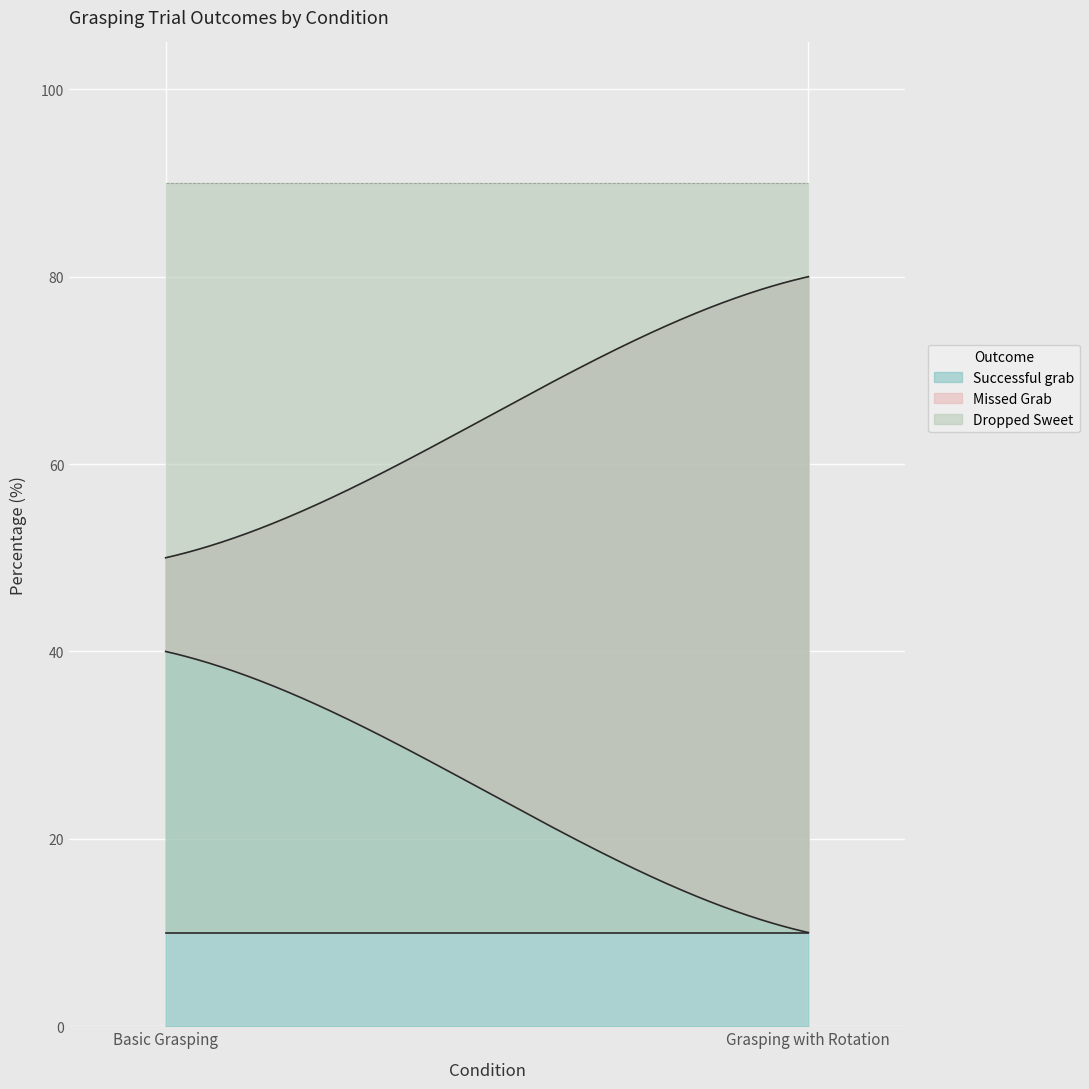

What is the total value across all series at Basic Grasping?

100